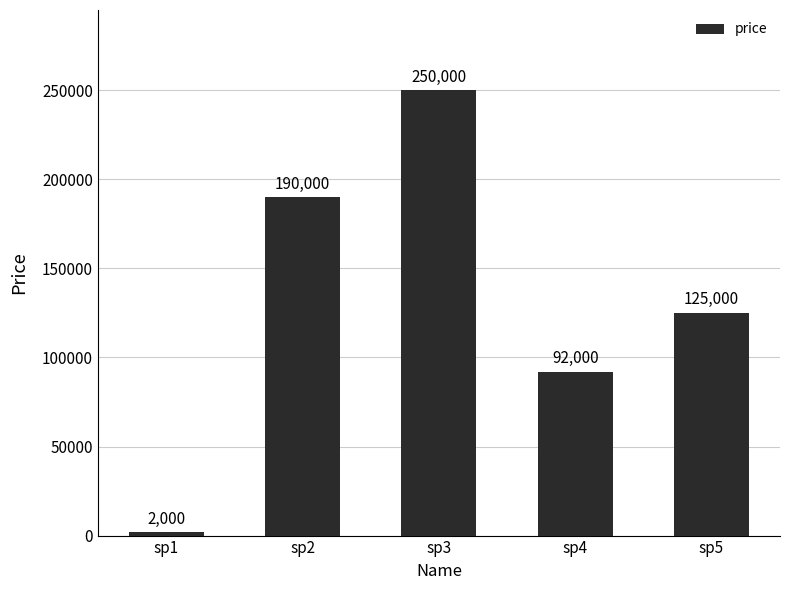

What is the difference between the second highest and second lowest values?

98000